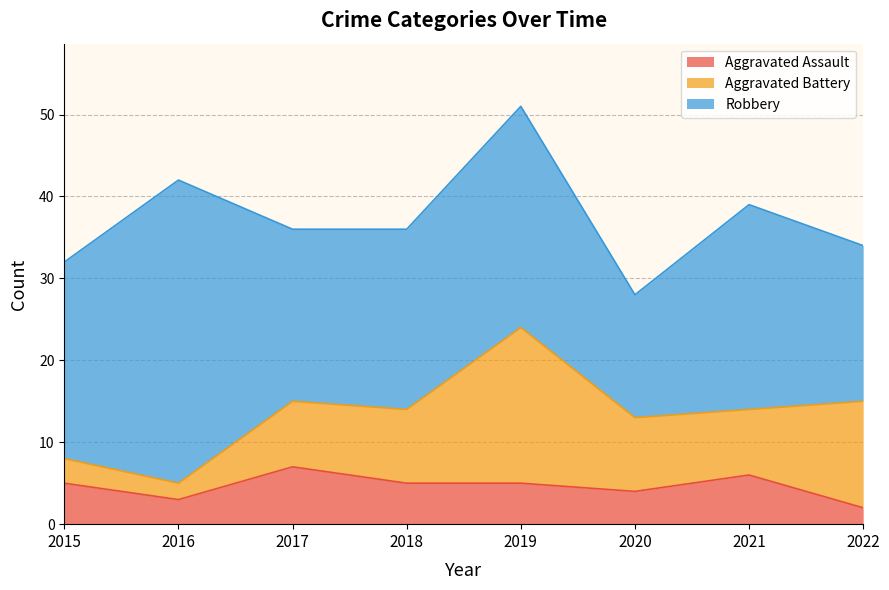

Reading right to left, transcribe all the data shown in this chart.

Aggravated Assault: 2022=2	2021=6	2020=4	2019=5	2018=5	2017=7	2016=3	2015=5
Aggravated Battery: 2022=13	2021=8	2020=9	2019=19	2018=9	2017=8	2016=2	2015=3
Robbery: 2022=19	2021=25	2020=15	2019=27	2018=22	2017=21	2016=37	2015=24